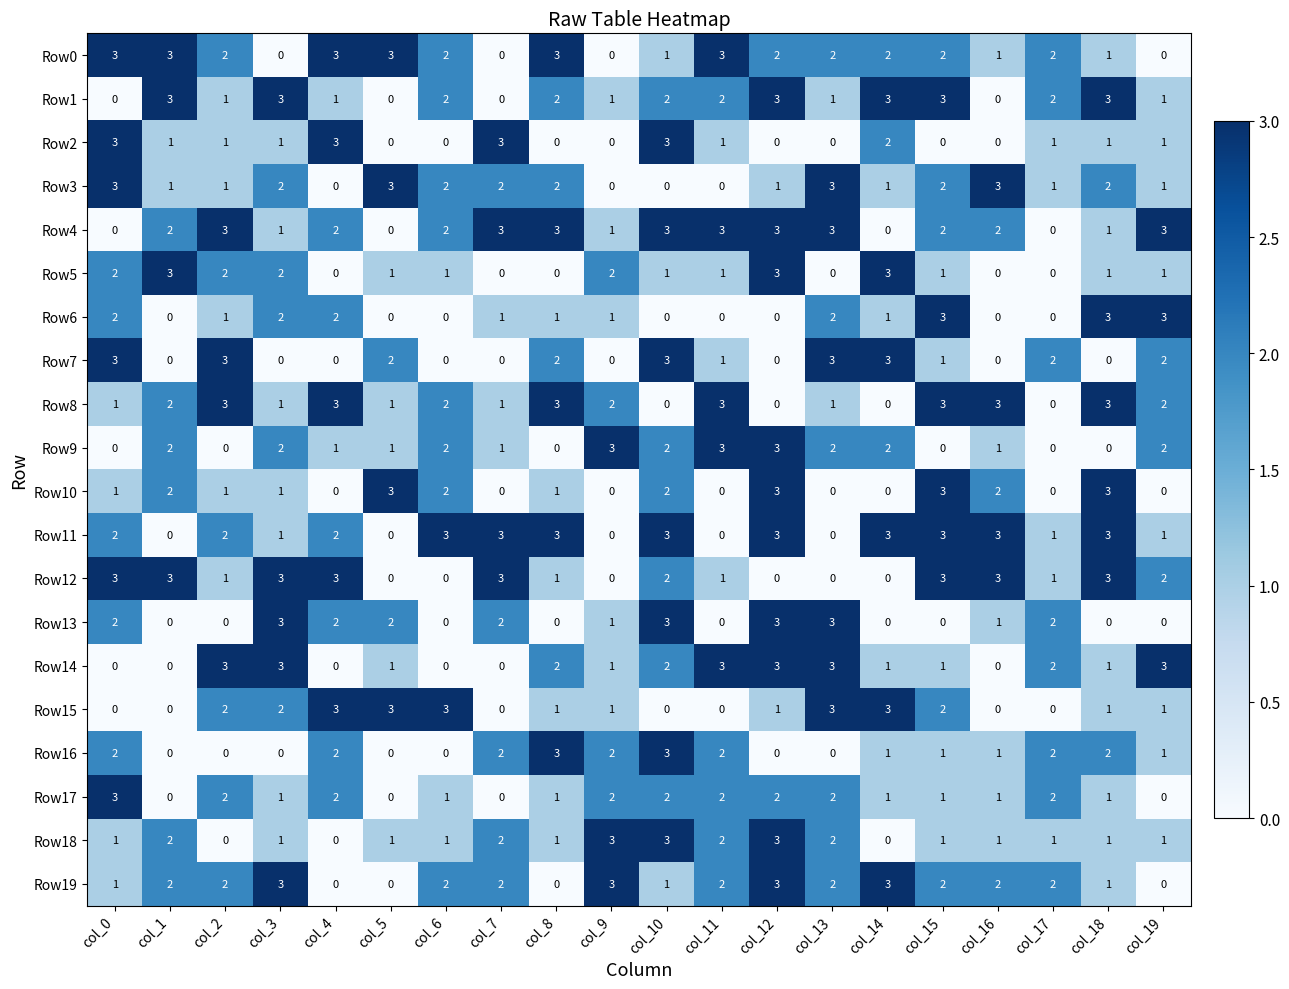

Which series has the largest total across all categories?

Row4